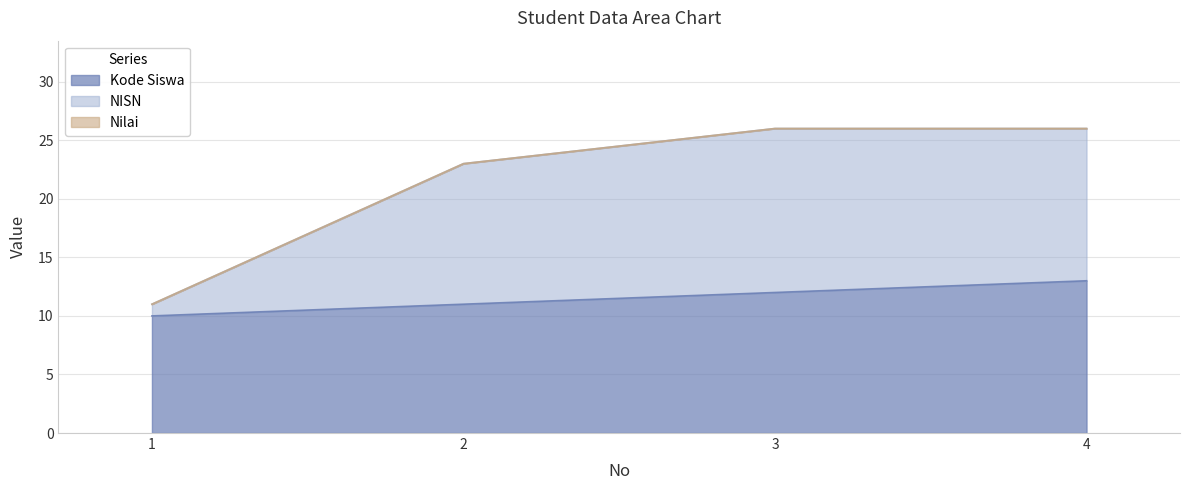

How many lines are shown in the chart?

3